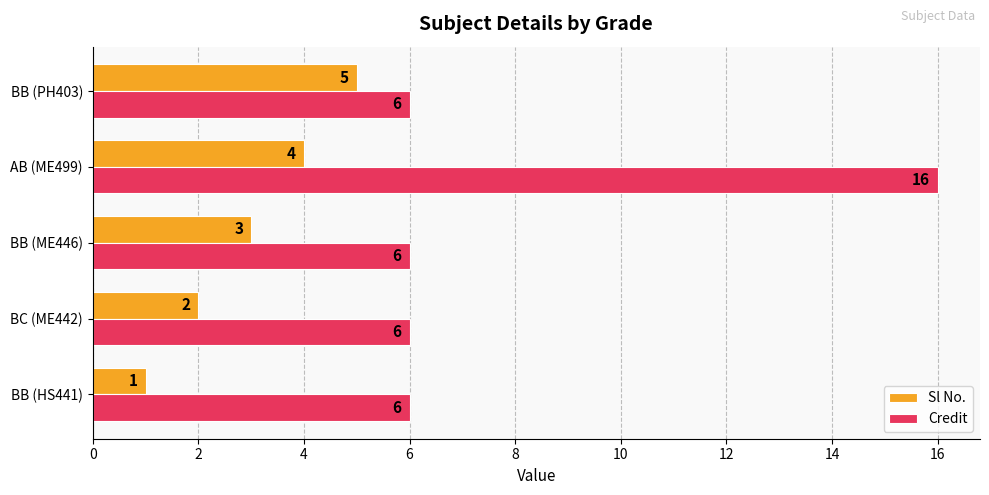

Between AB (ME499) and BB (PH403), which series saw the biggest shift?

Credit